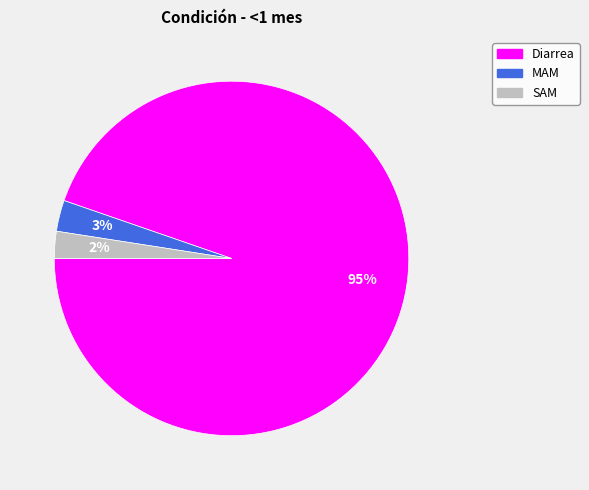

To the nearest percent, what is the average slice percentage?

33%